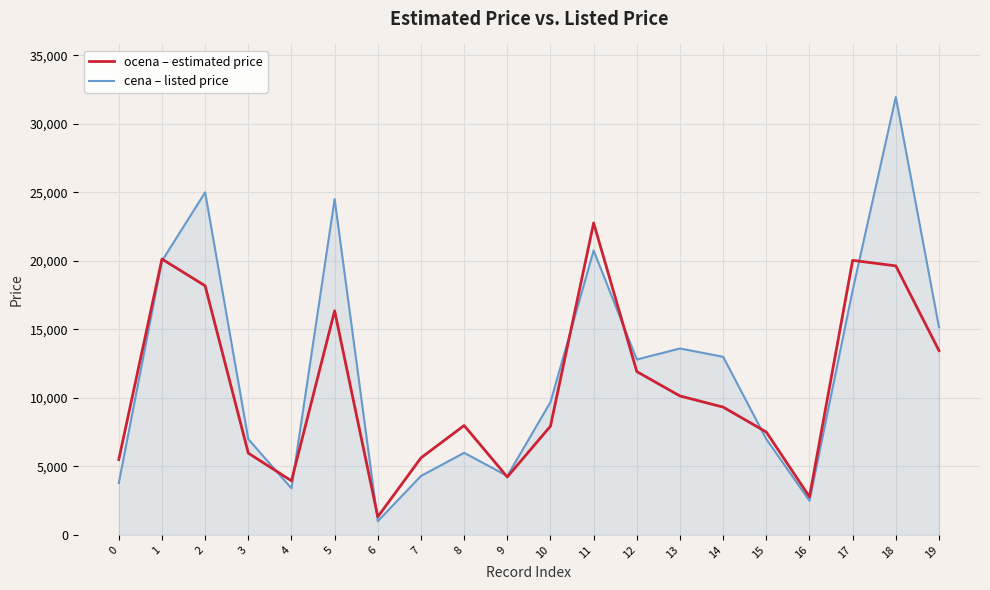

What is the greatest value displayed?

31950.0